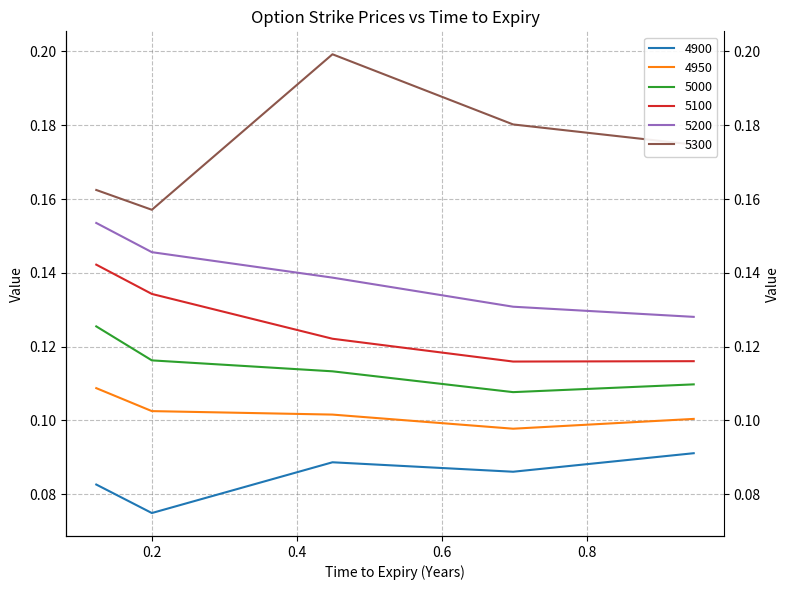

Count the number of categories in the chart.

5